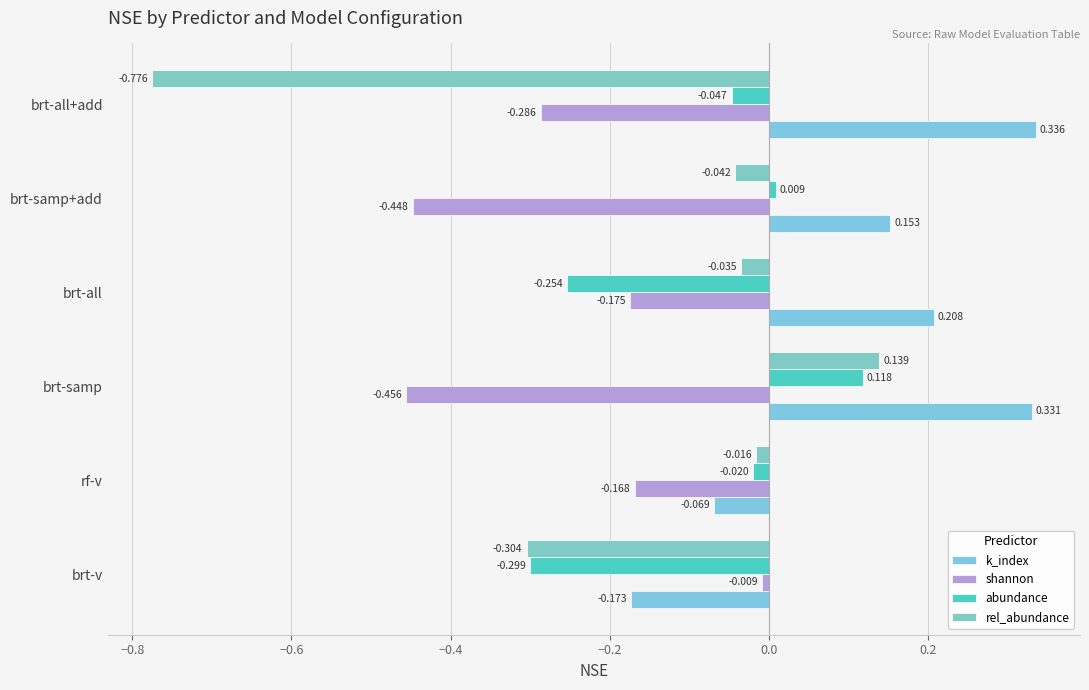

At how many categories does at least one series exceed 0?

4